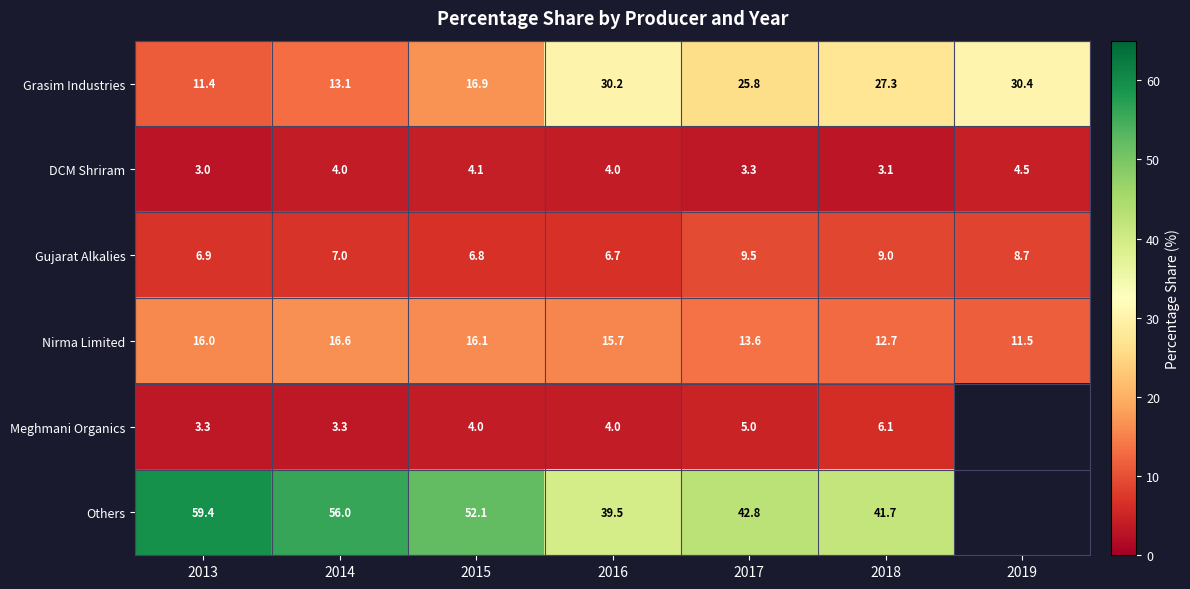

Which series changed the most between 2016 and 2017?

Grasim Industries